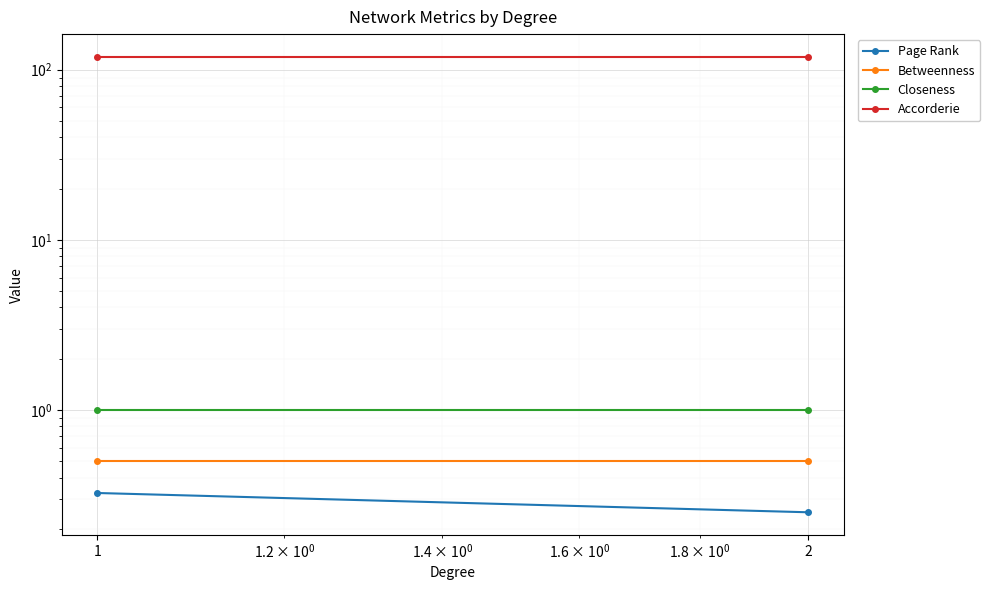

Is the value of Closeness at 2 greater than the value of Betweenness at 2?

Yes